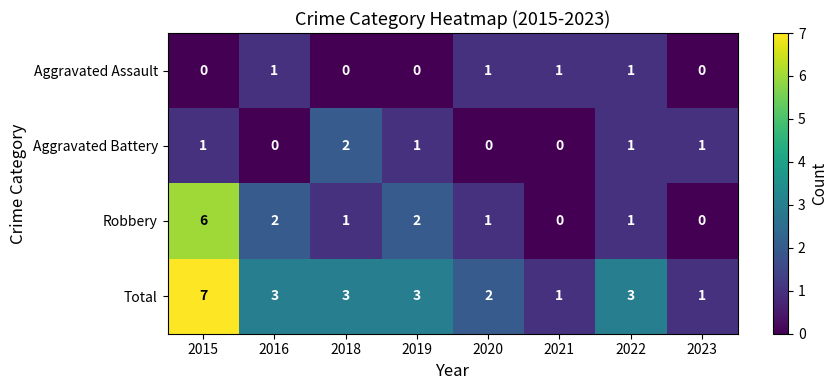

List the series in order of their peak value, lowest first.

Aggravated Assault, Aggravated Battery, Robbery, Total